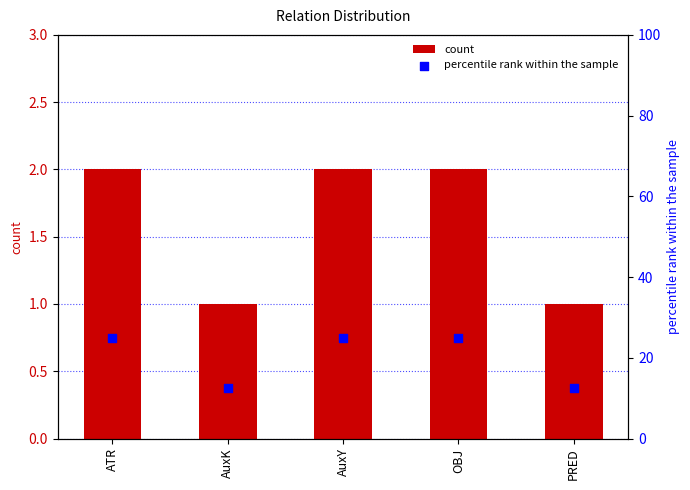

Which series contains the lowest Y value?

count